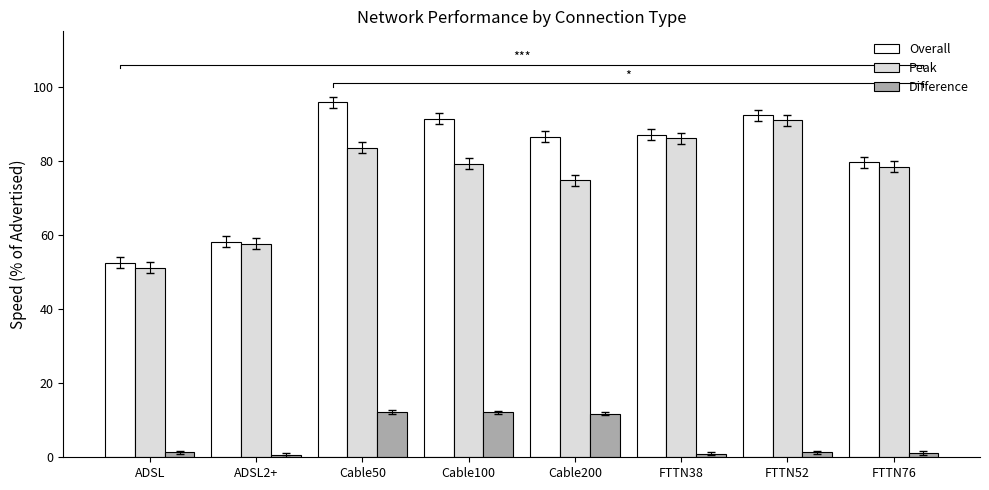

Which series changed the most between ADSL2+ and FTTN76?

Overall